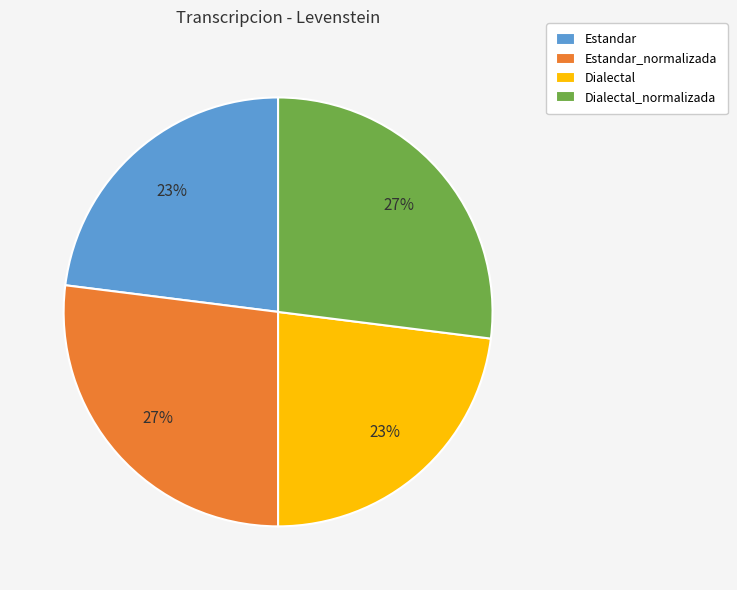

The Estandar_normalizada slice represents 13% of the pie. True or false?

False